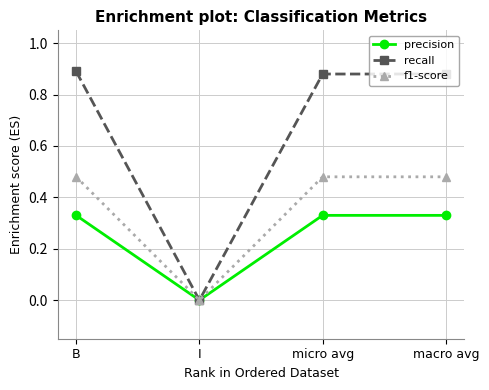

What is the label of the 3rd point from the right?

I